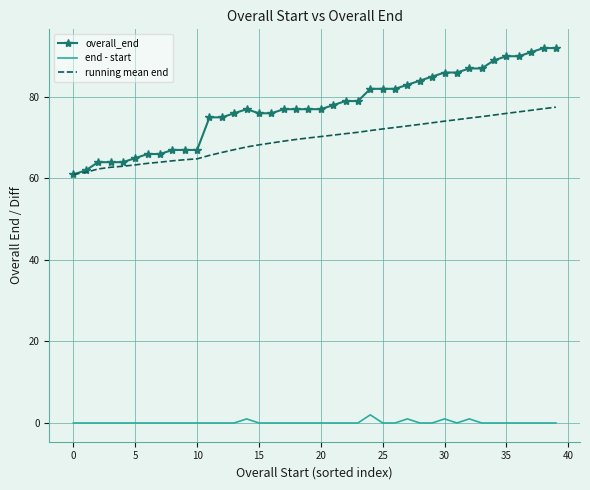

List the series in order of their peak value, lowest first.

end - start, running mean end, overall_end